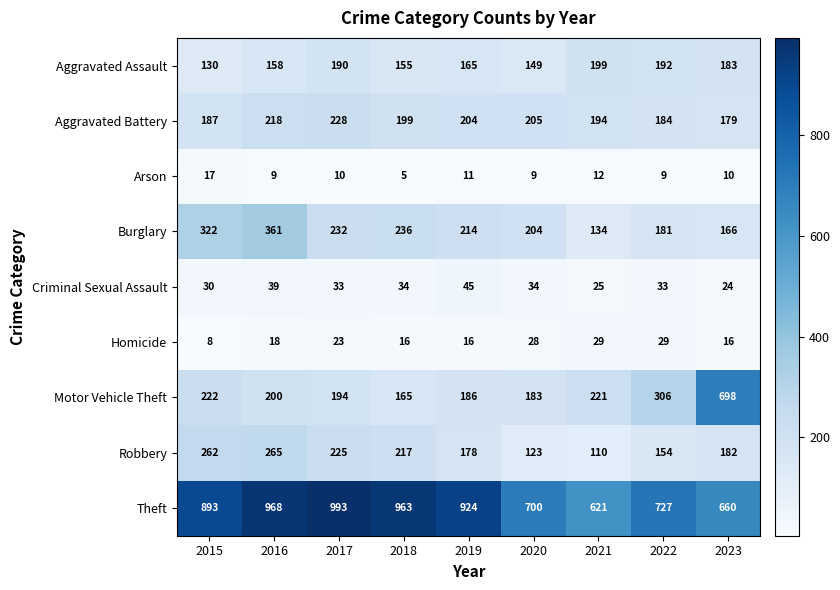

The Motor Vehicle Theft series shows 194 at 2017. True or false?

True